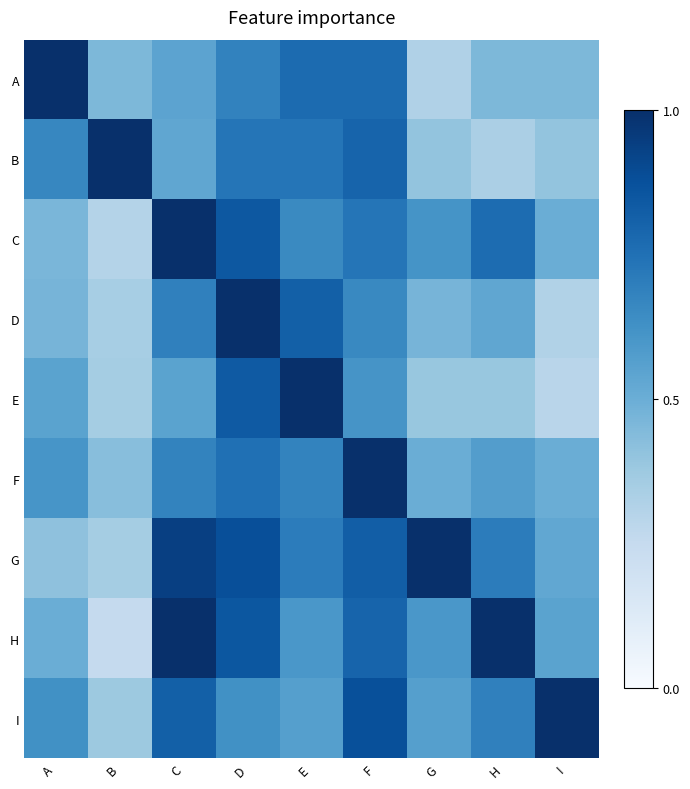

Count the number of data series in this chart.

9